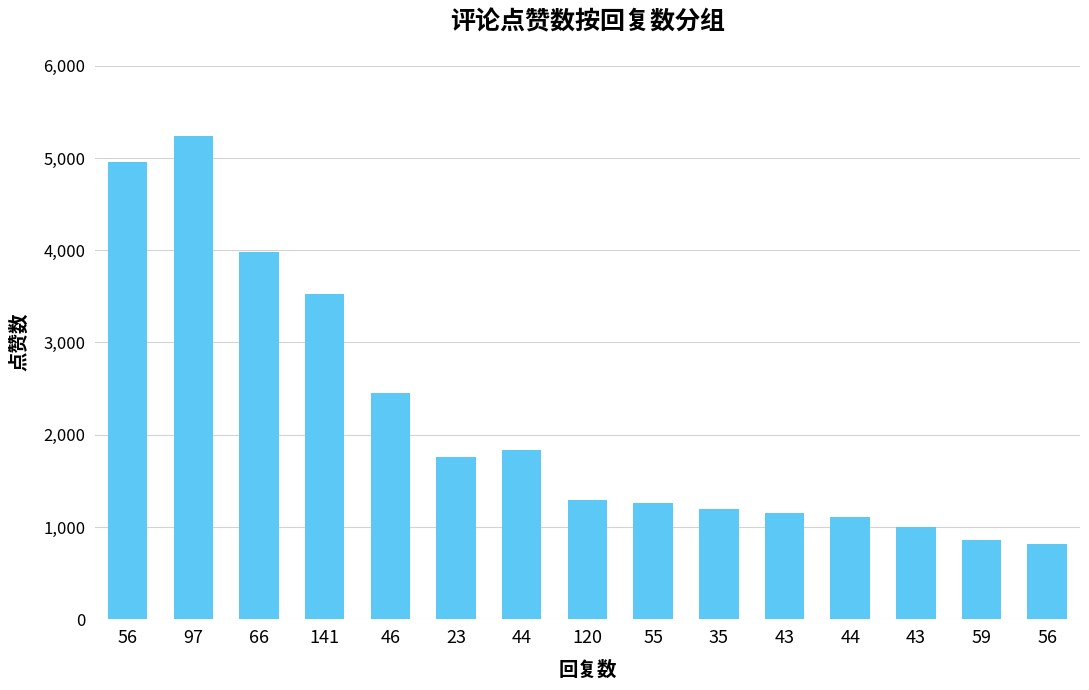

List the labels in order of value, smallest first.

56, 59, 43, 44, 43, 35, 55, 120, 23, 44, 46, 141, 66, 56, 97